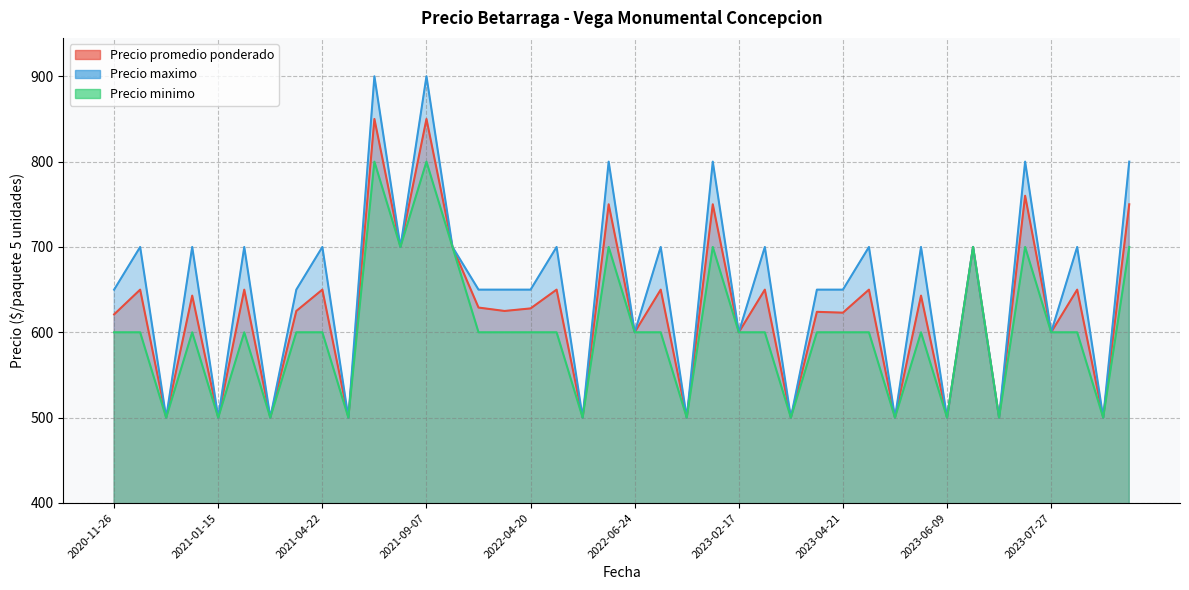

What is the label of the 8th point from the right?

2023-06-09